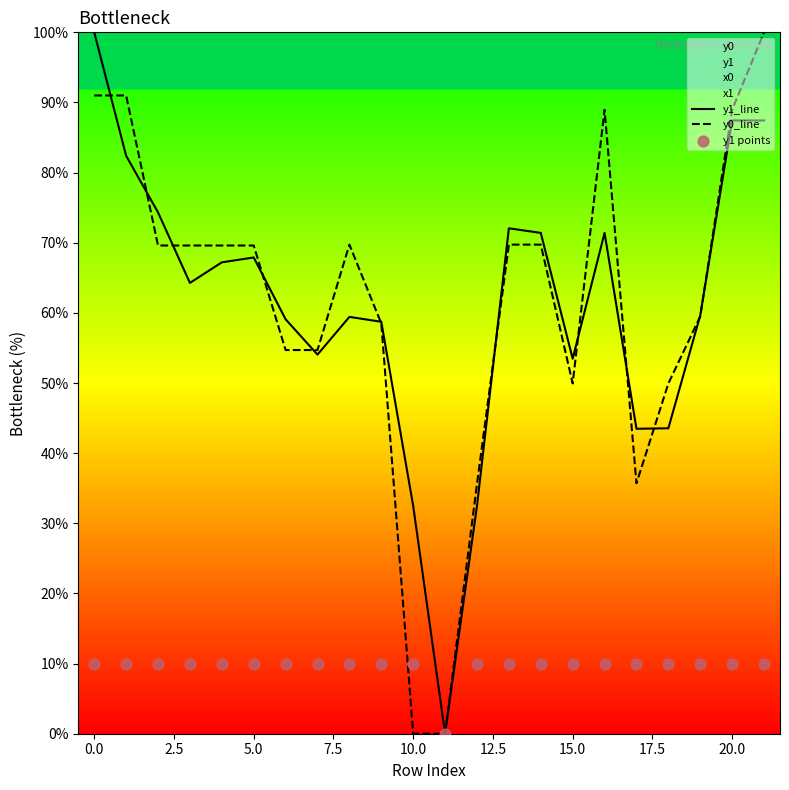

At how many categories does at least one series exceed 53?

17